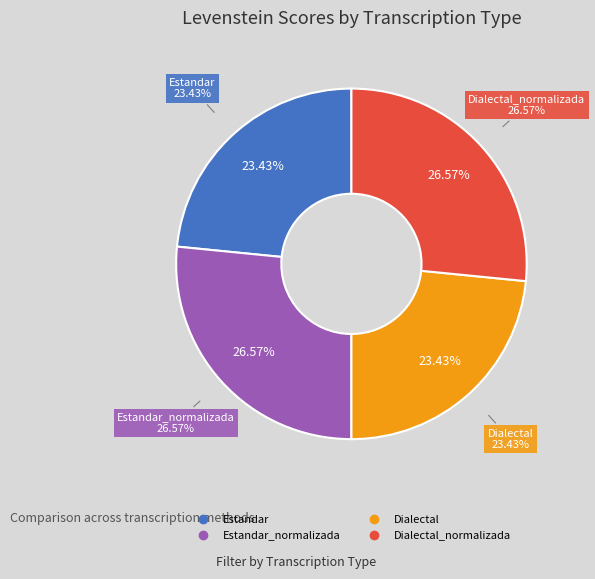

What percentage do Dialectal_normalizada and Estandar together represent?

50.0%